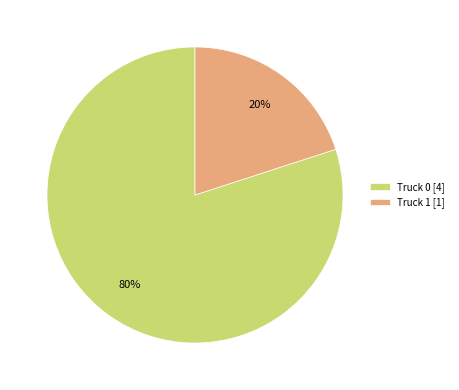

How many segments does this pie chart have?

2